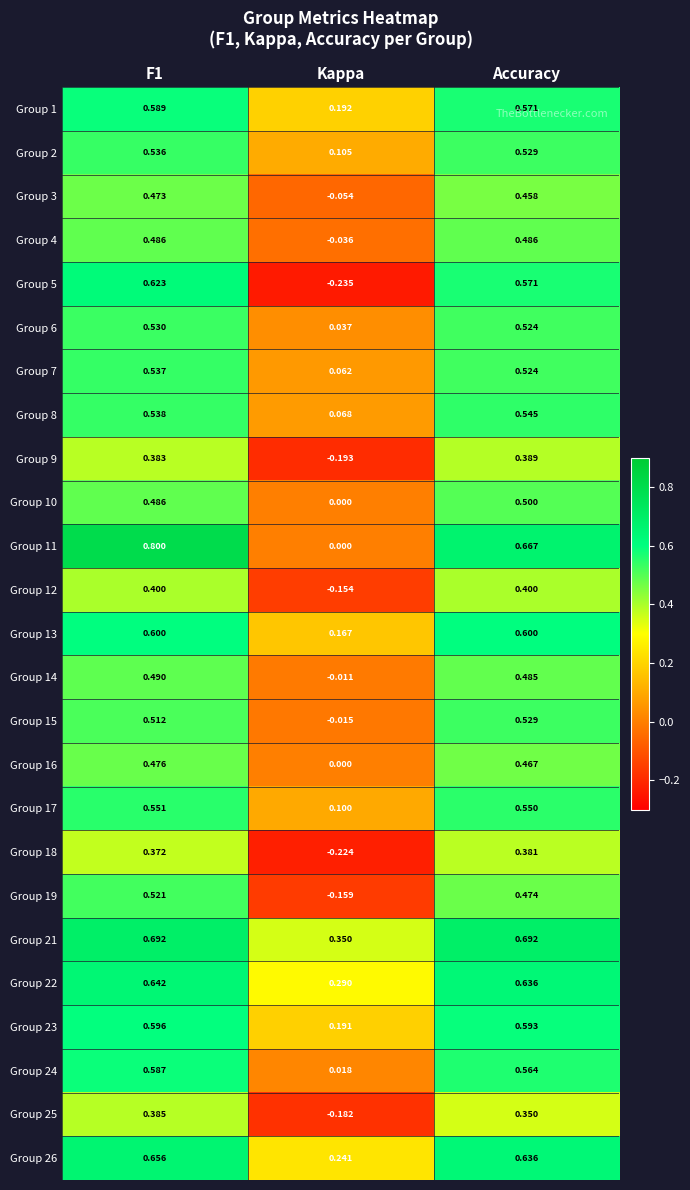

Which series changed the most between Kappa and Accuracy?

Group 5